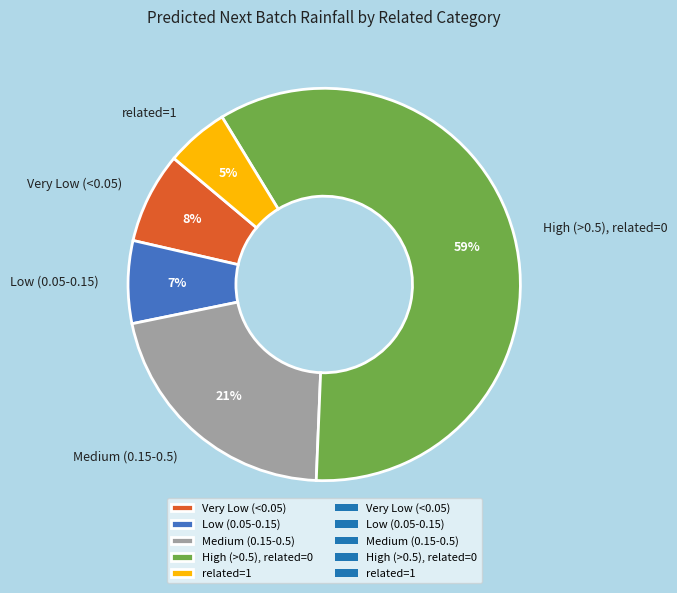

To the nearest percent, what is the average slice percentage?

20%